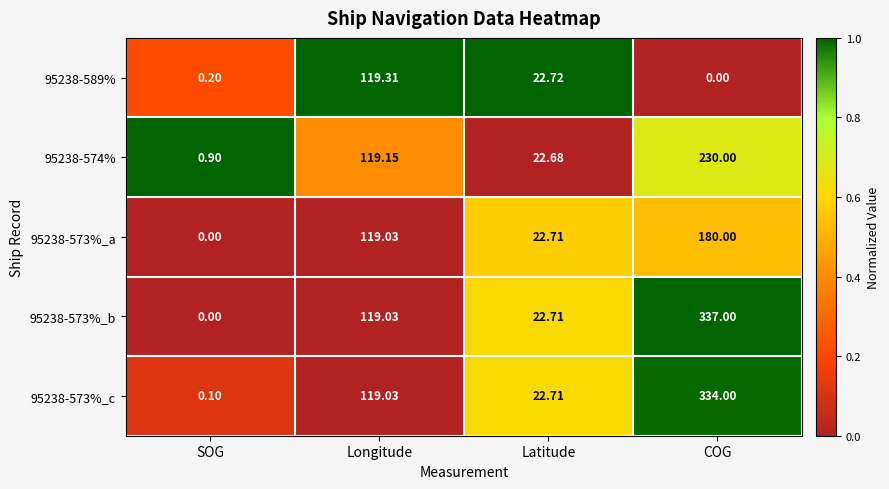

Which category has the lowest value in the 95238-574% series?

SOG